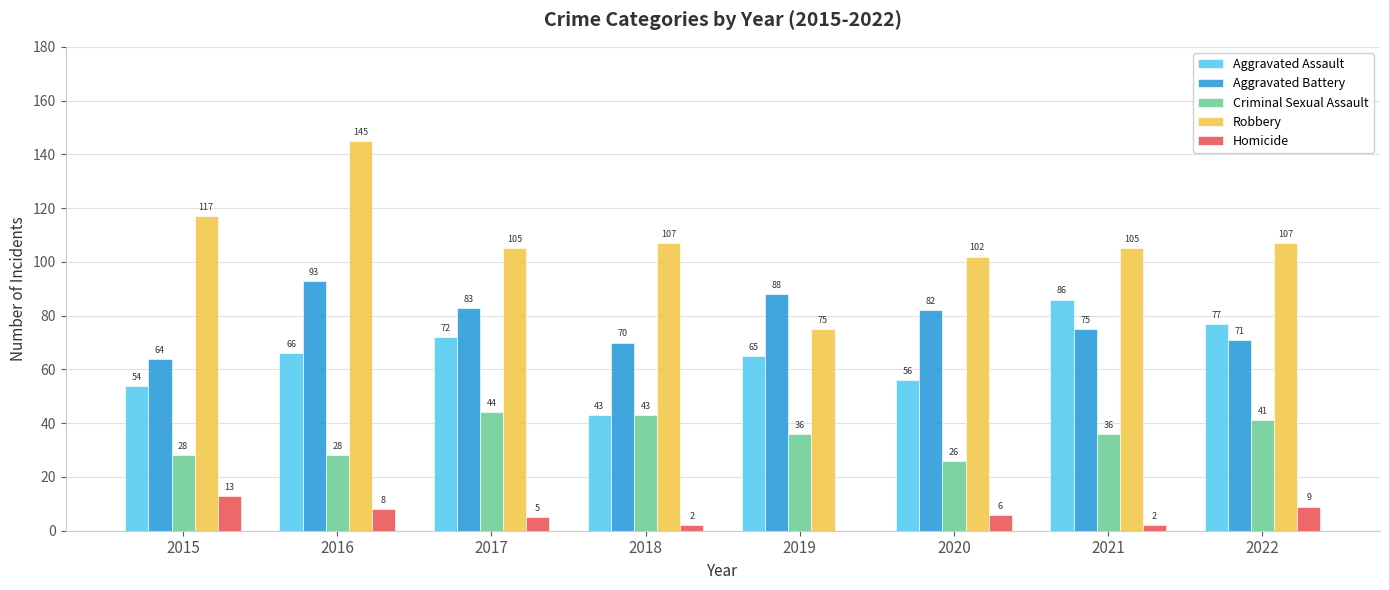

How many series are shown in this chart?

5